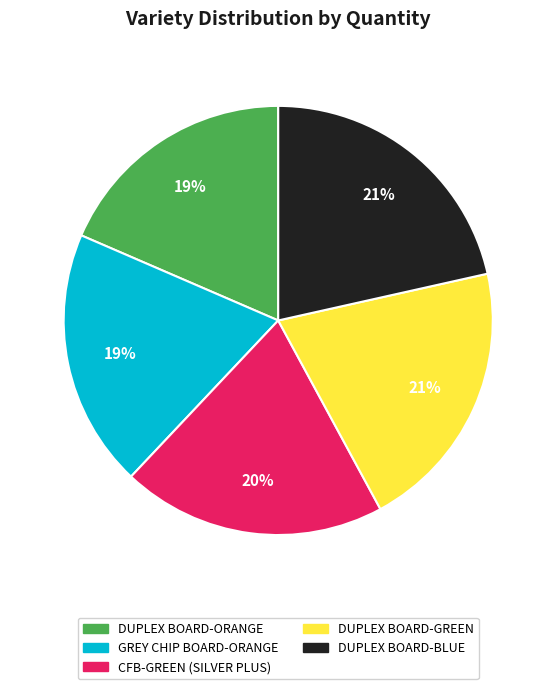

To the nearest percent, what is the average slice percentage?

20%